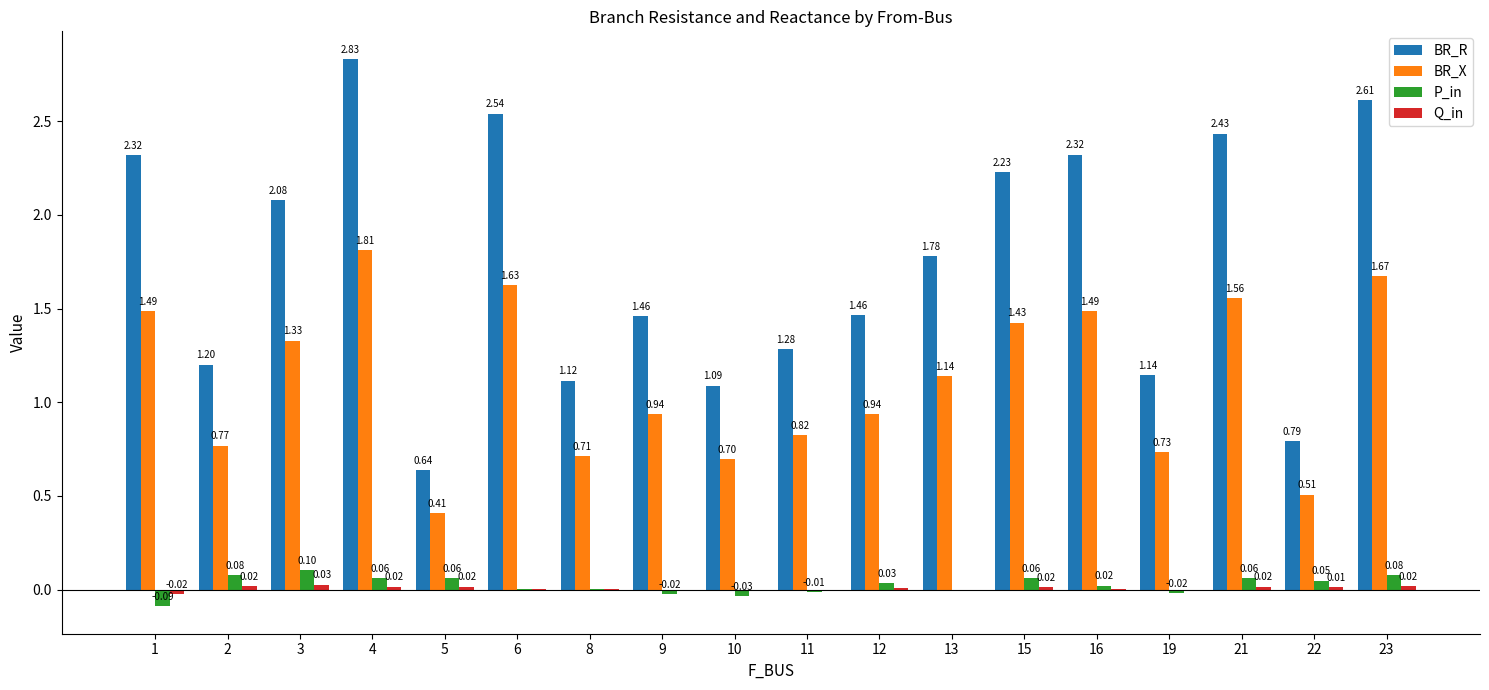

What is the difference between the BR_X values at 16 and 3?

0.2